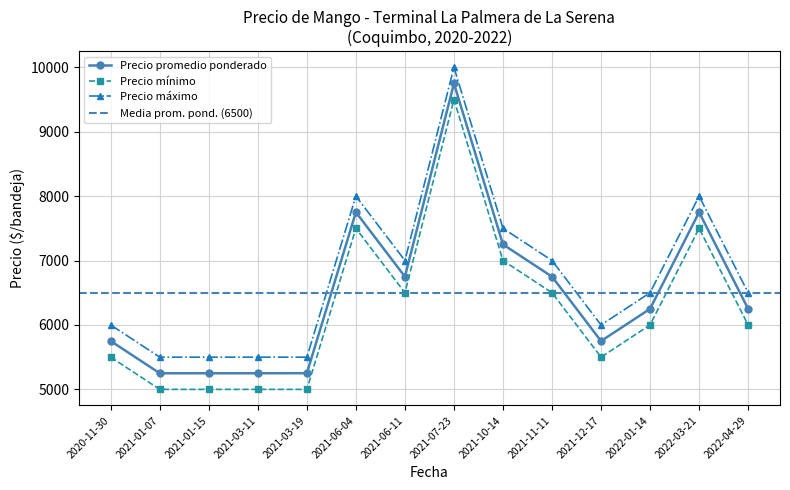

What is the highest value of the Precio máximo series?

10000